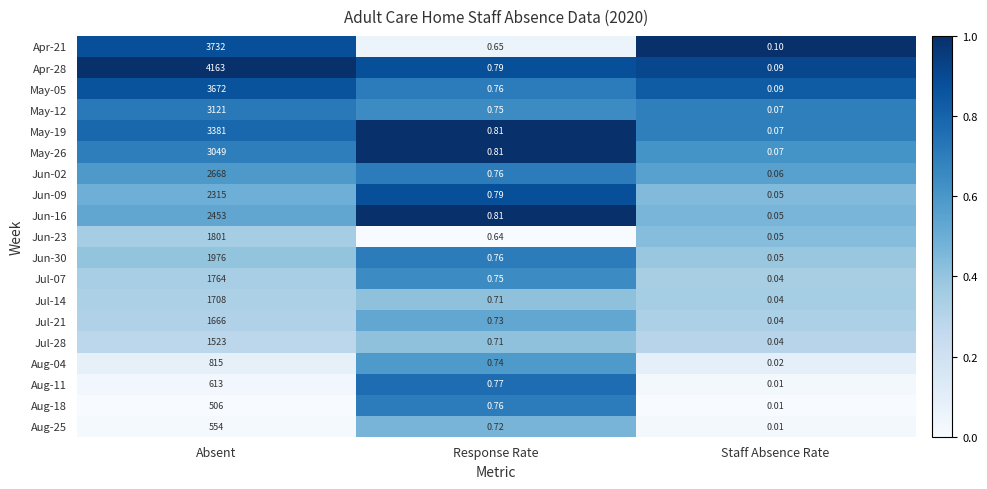

At which category is the sum across all series the highest?

Absent